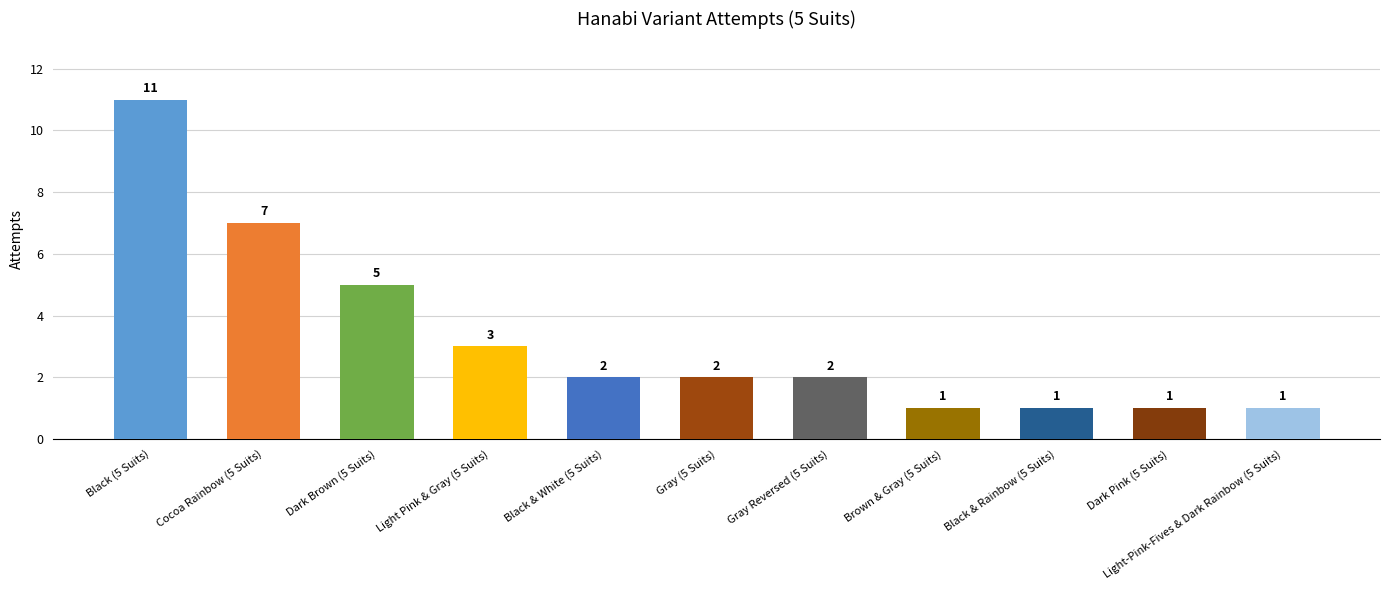

What is the value of the 4th bar from the left?

3